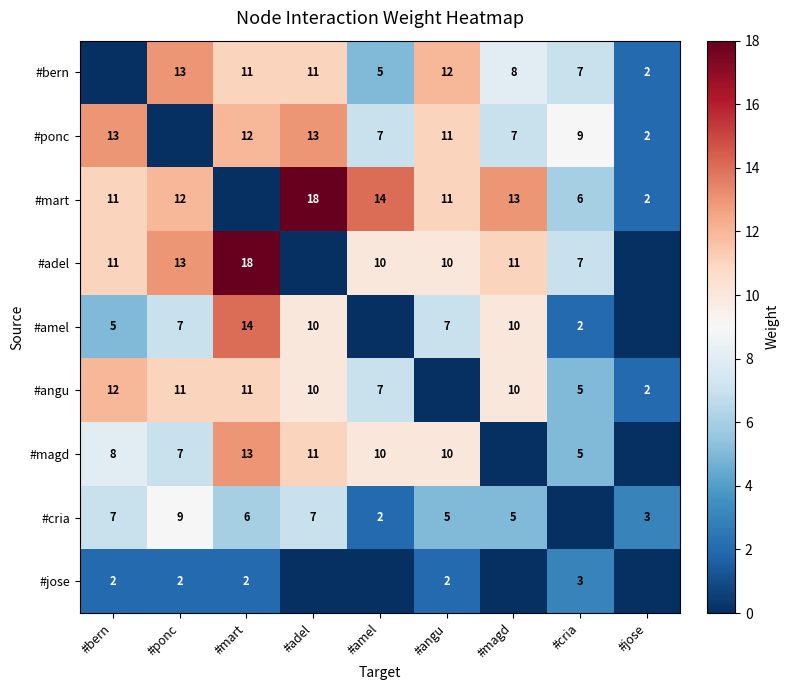

Is it true that #bern equals 11 at #adel?

True